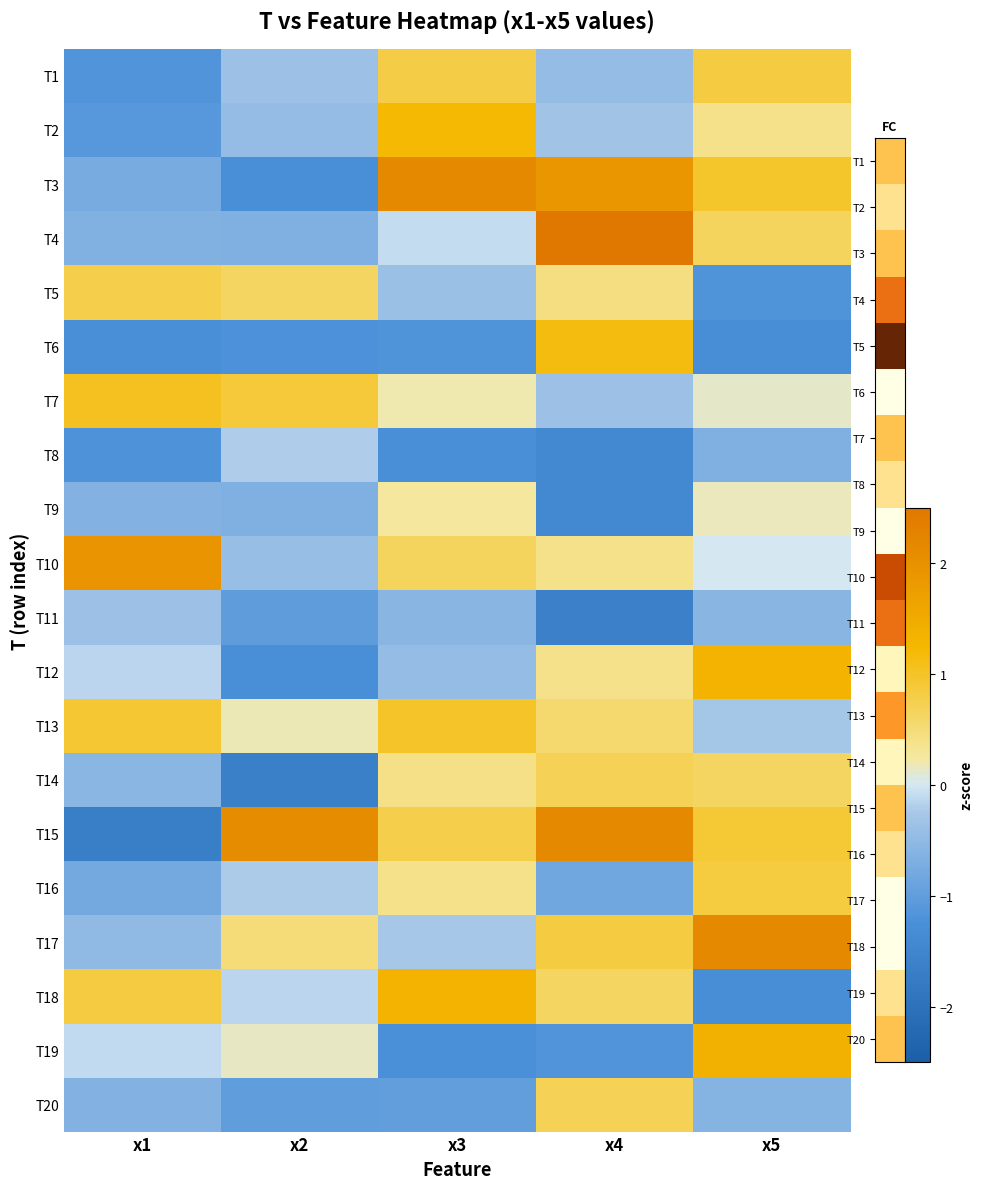

What is the difference between the highest and lowest values at x4?

4.3